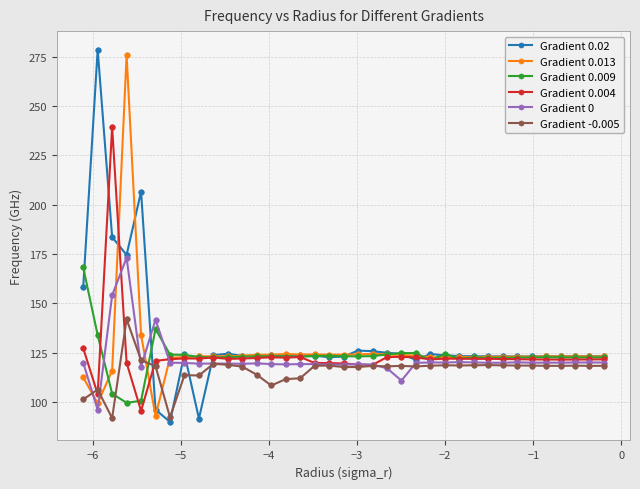

At how many categories does at least one series exceed 201?

4